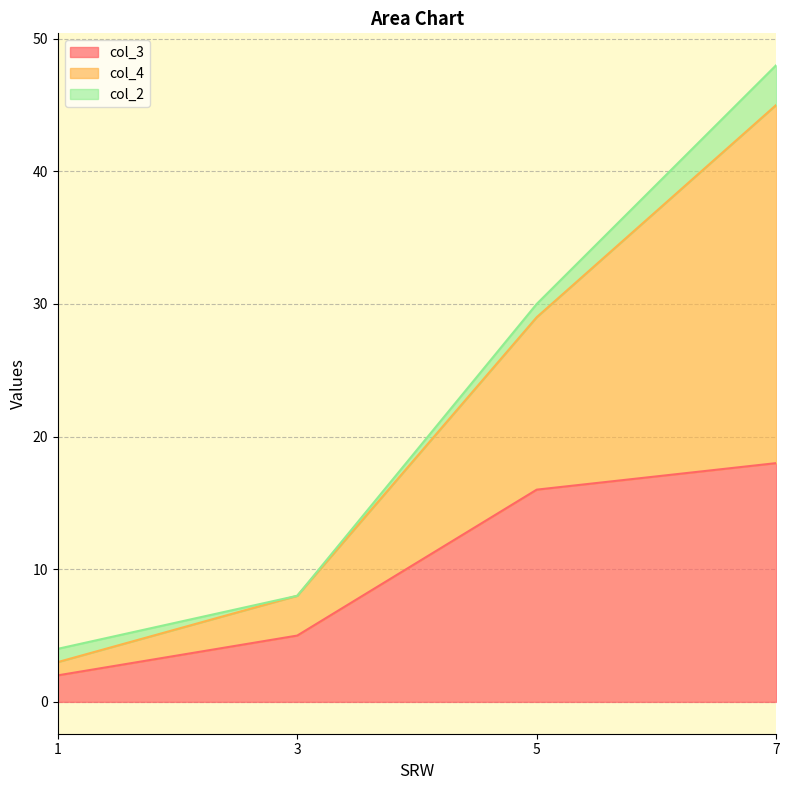

Is it true that col_3 equals 26 at 7?

False